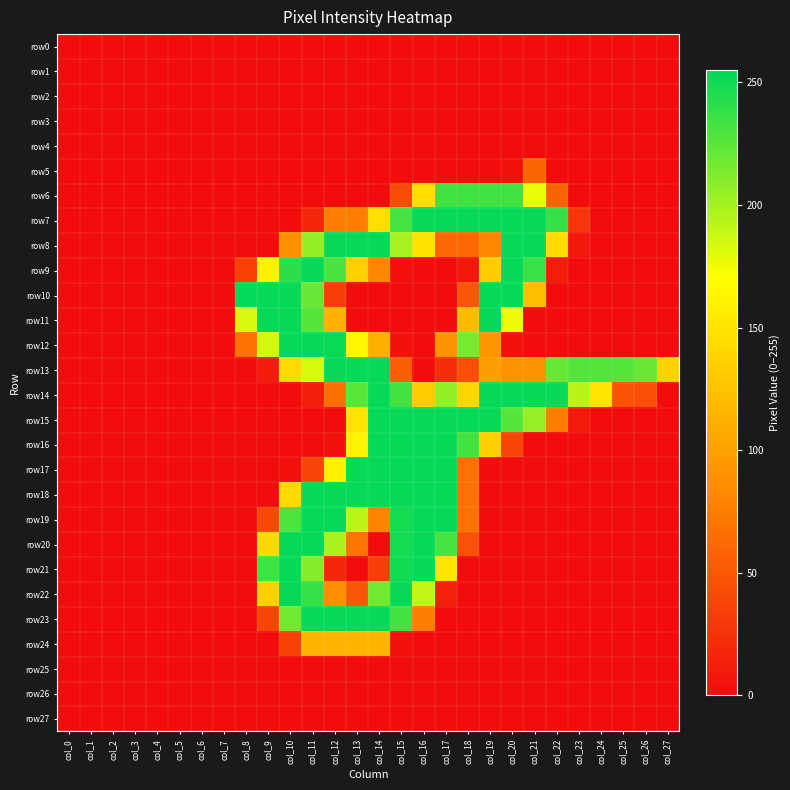

Which series has the widest spread of values?

row10